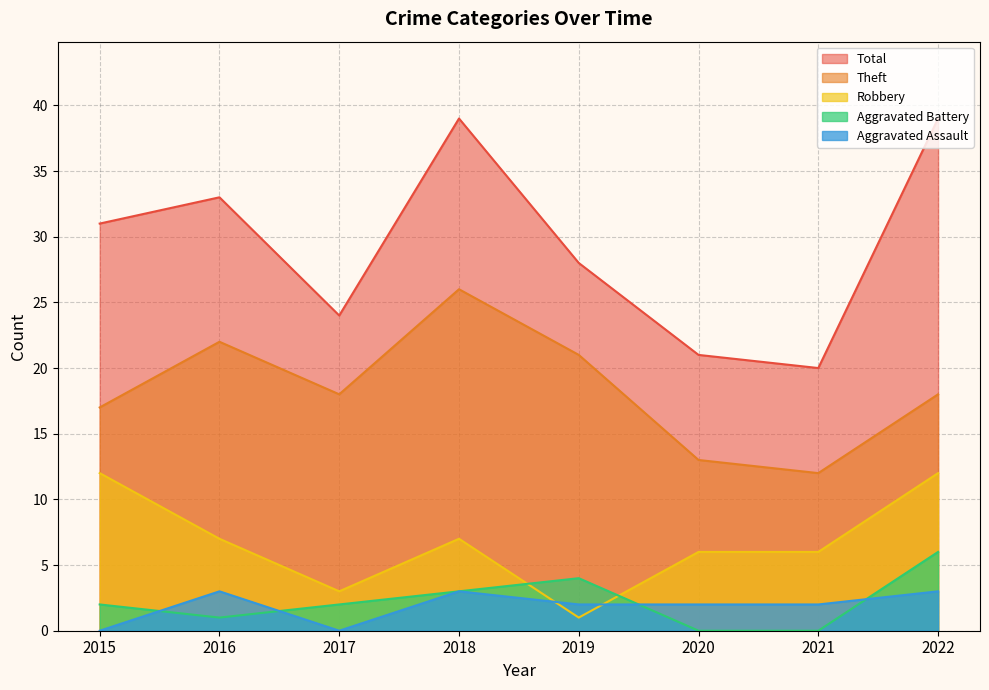

Which has a higher value, 2019 or 2022?

2022